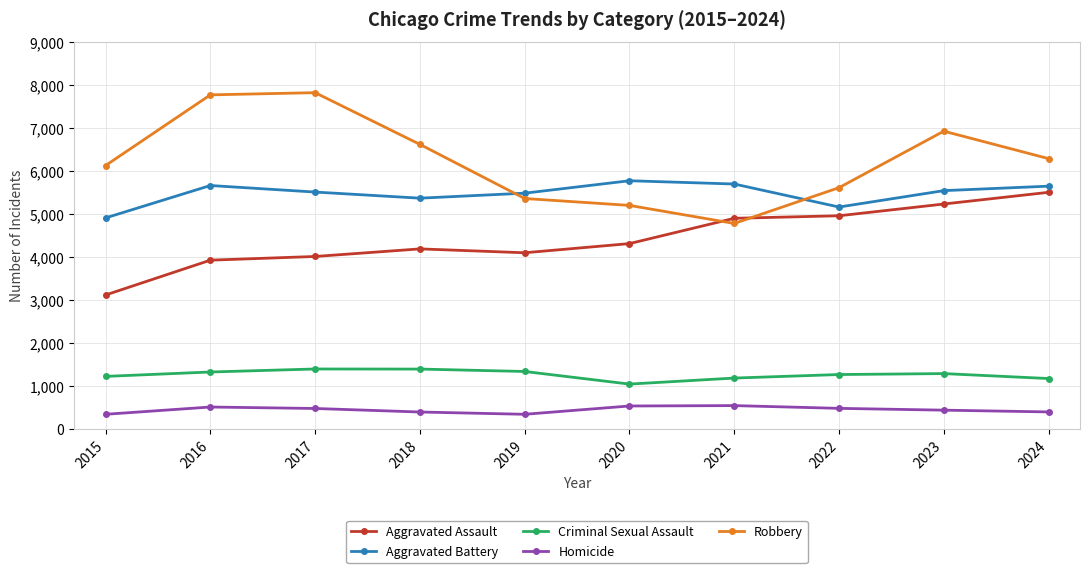

How many values in the Criminal Sexual Assault series are below 1295?

5